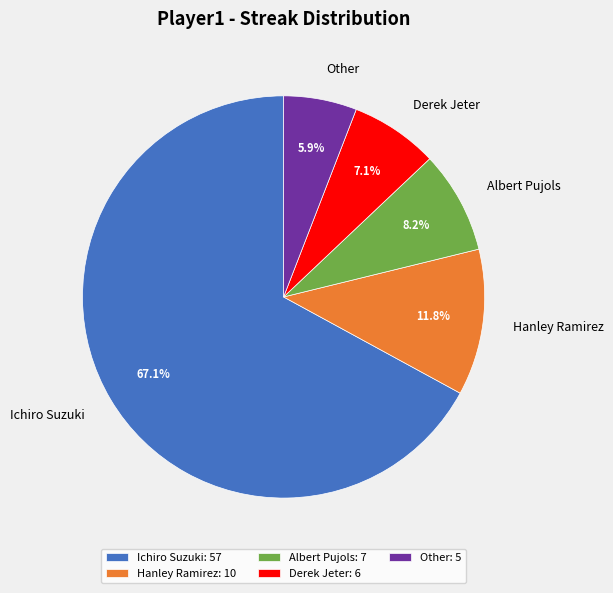

How many segments does this pie chart have?

5